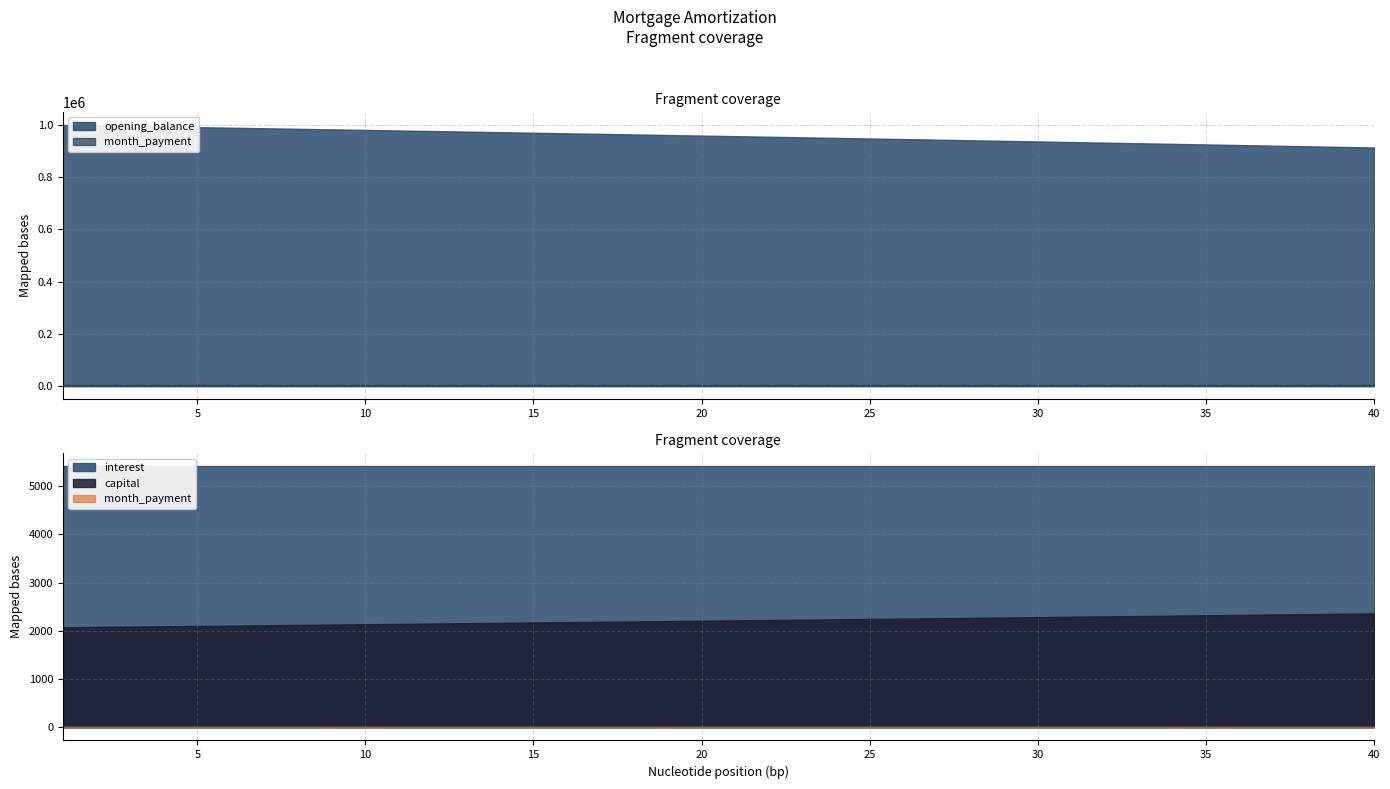

What is the value of the month_payment point at the 29th from the left?

5406.9